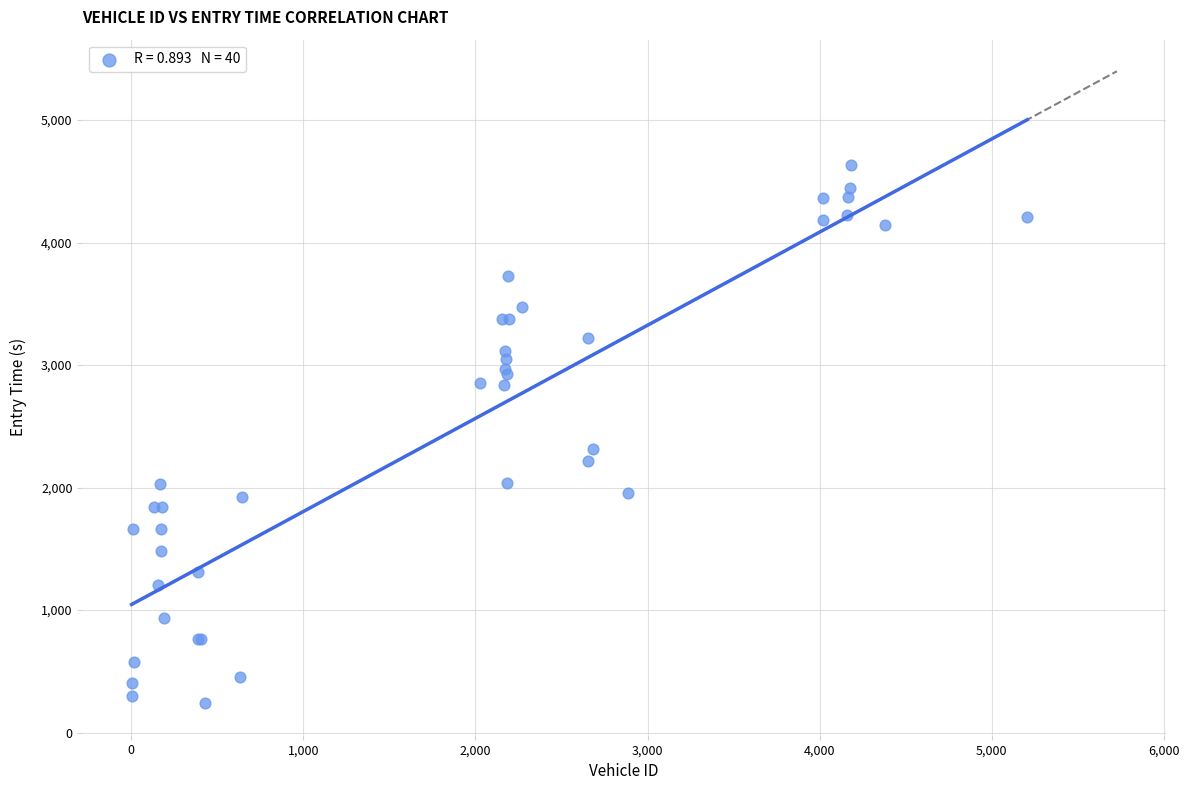

What Y value in the scatter plot is closest to 2438?

2315.4